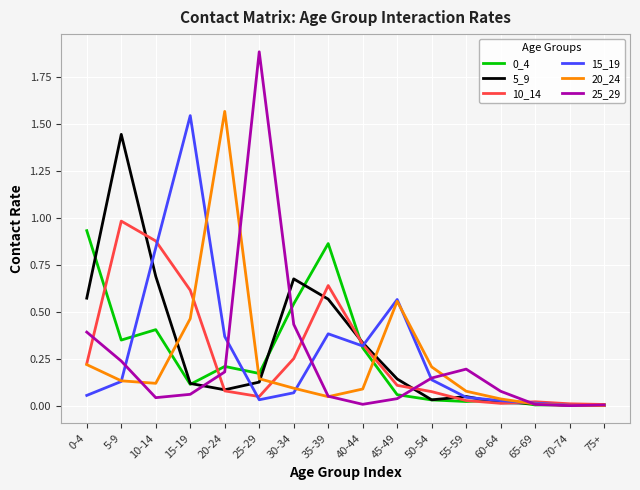

What position from the left is 65-69?

14